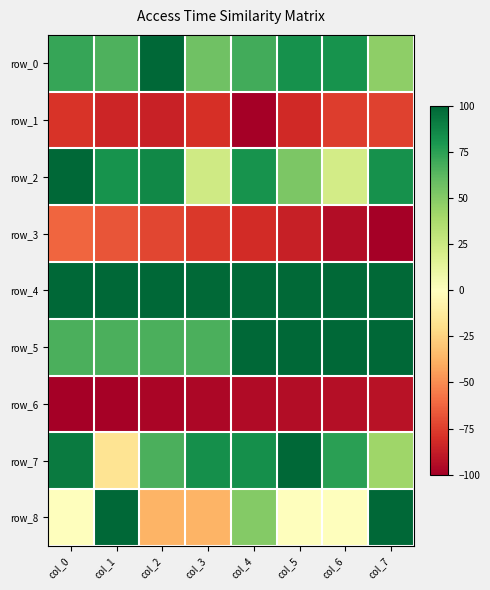

Which has a higher value, col_0 or col_4?

col_0